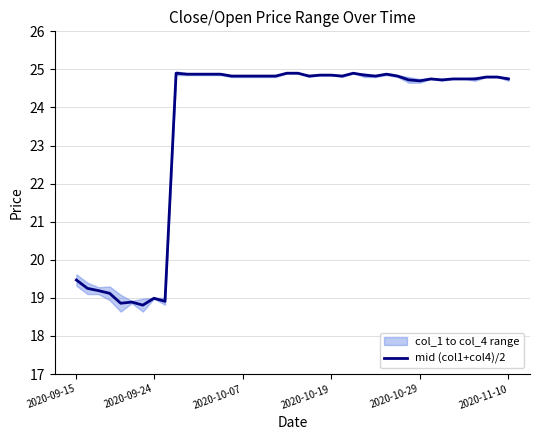

What is the maximum value for mid (col1+col4)/2?

24.9